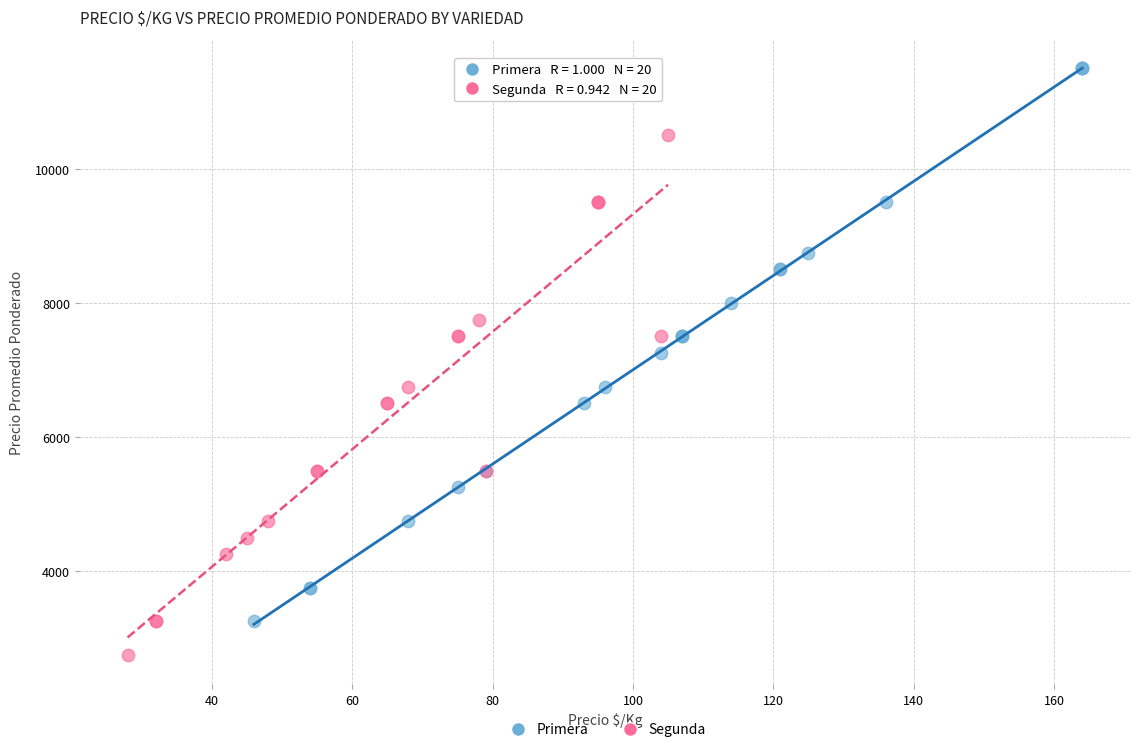

Which series contains the highest Y value?

Primera